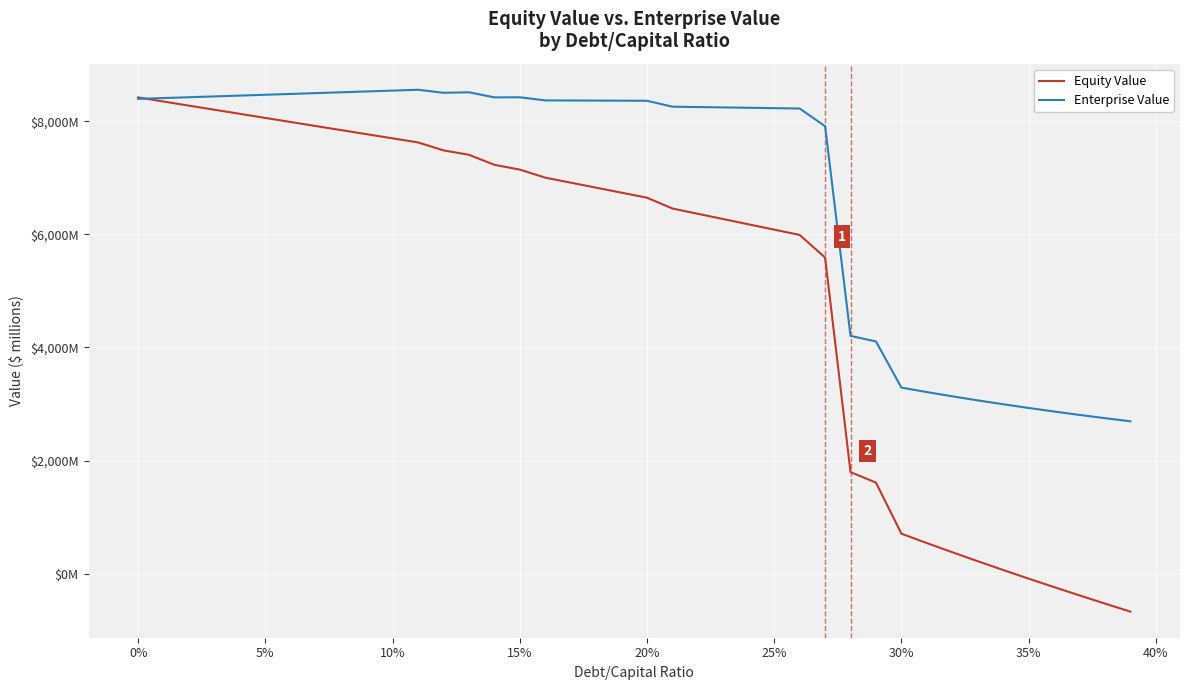

Which series has the largest total across all categories?

Enterprise Value